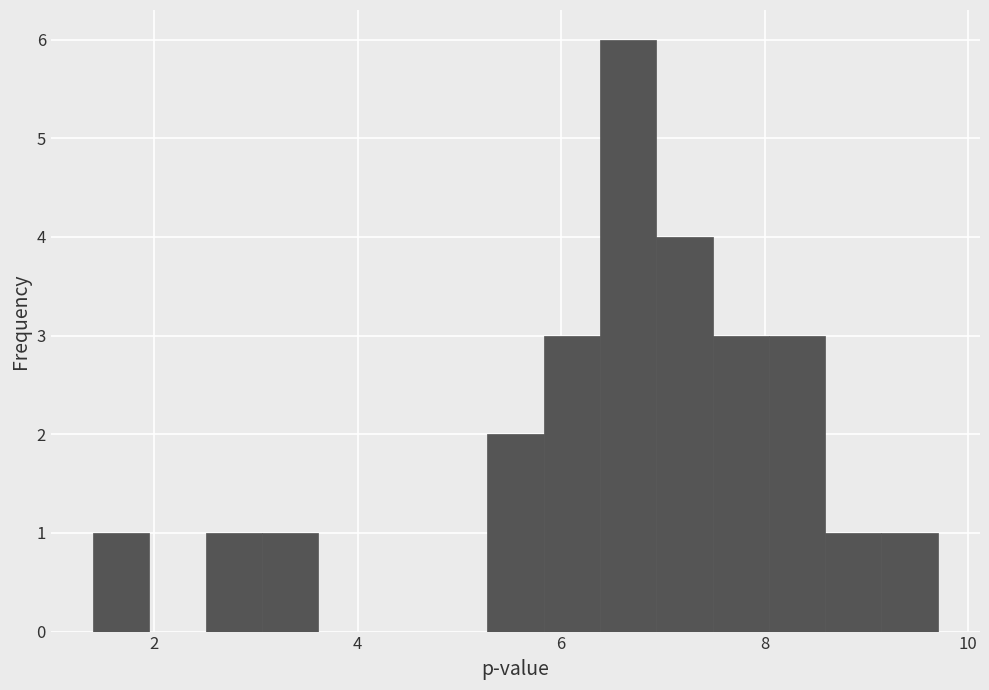

Read against the x-axis, roughly where is the centre of the tallest bar?

6.6